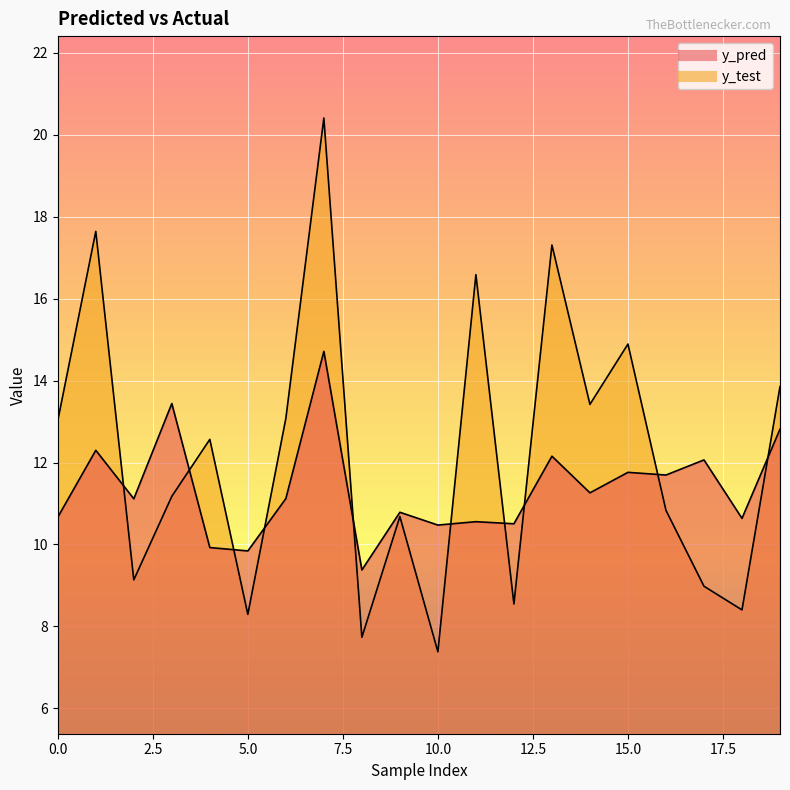

What is the difference between the second highest and second lowest values in the y_pred series?

3.6